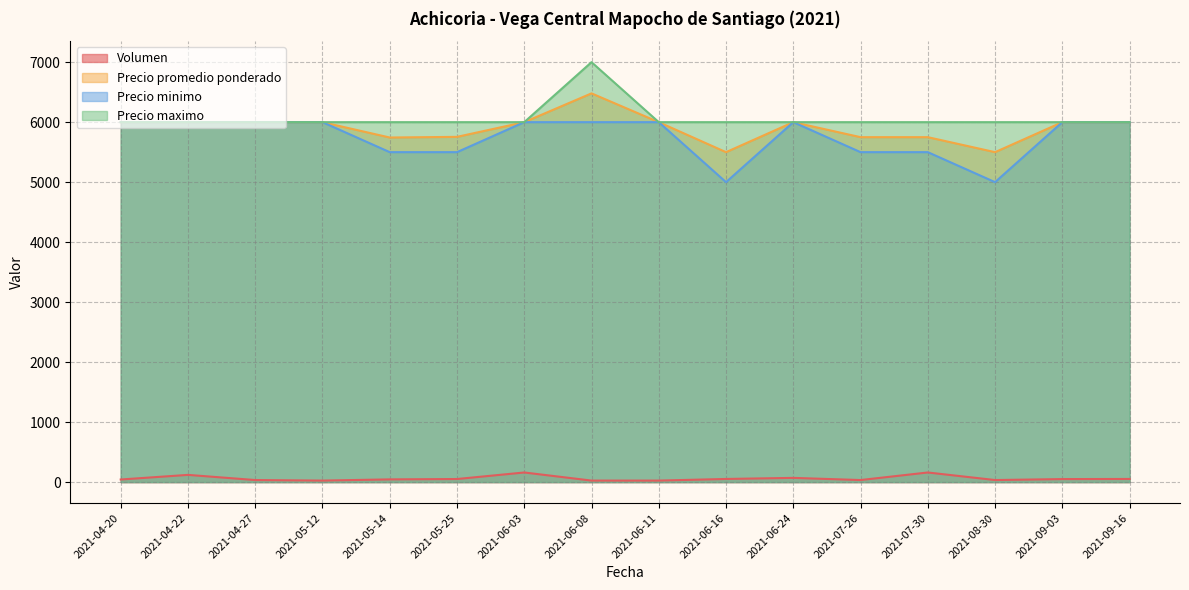

Which series has the widest spread of values?

Precio minimo